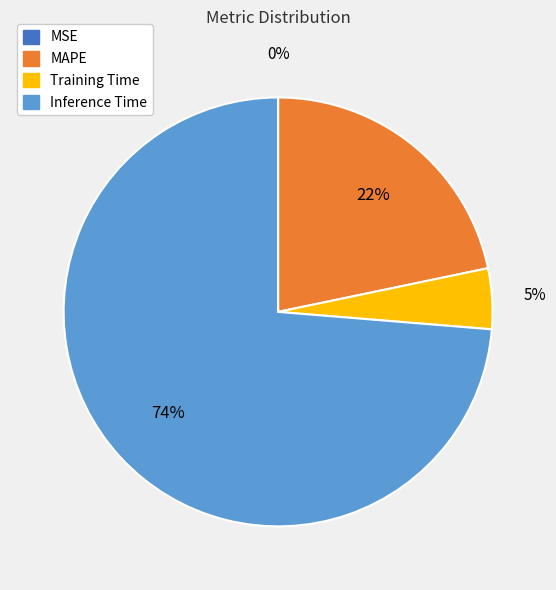

Does any single category account for the majority?

Yes